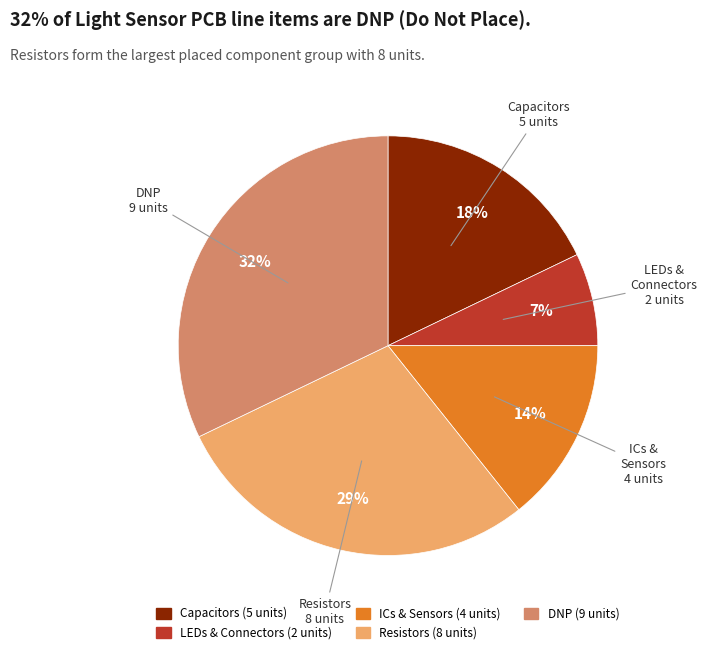

To the nearest percent, what is the difference between the largest and smallest slice percentages?

25%